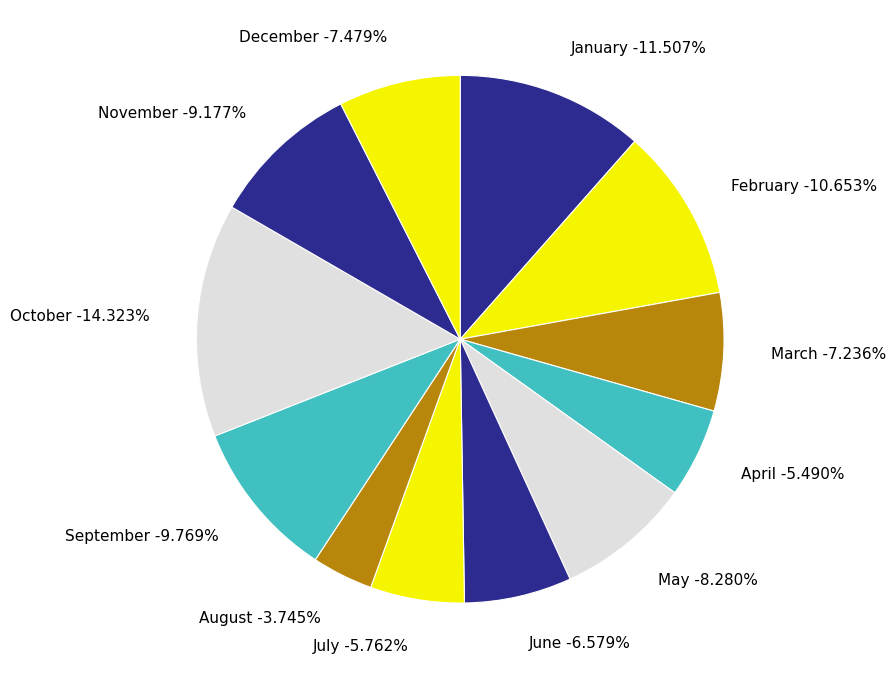

To the nearest percent, what percentage of the pie is November?

9%